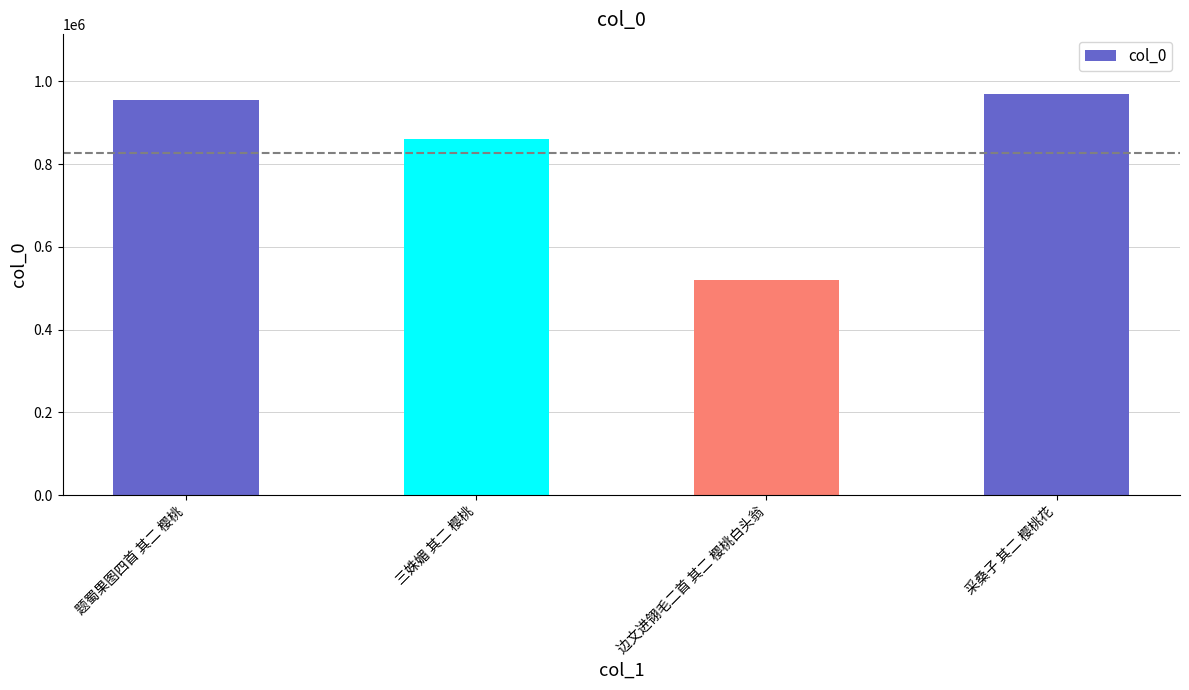

What is the change in value from 三姝媚 其二 樱桃 to 边文进翎毛二首 其二 樱桃白头翁?

-339674